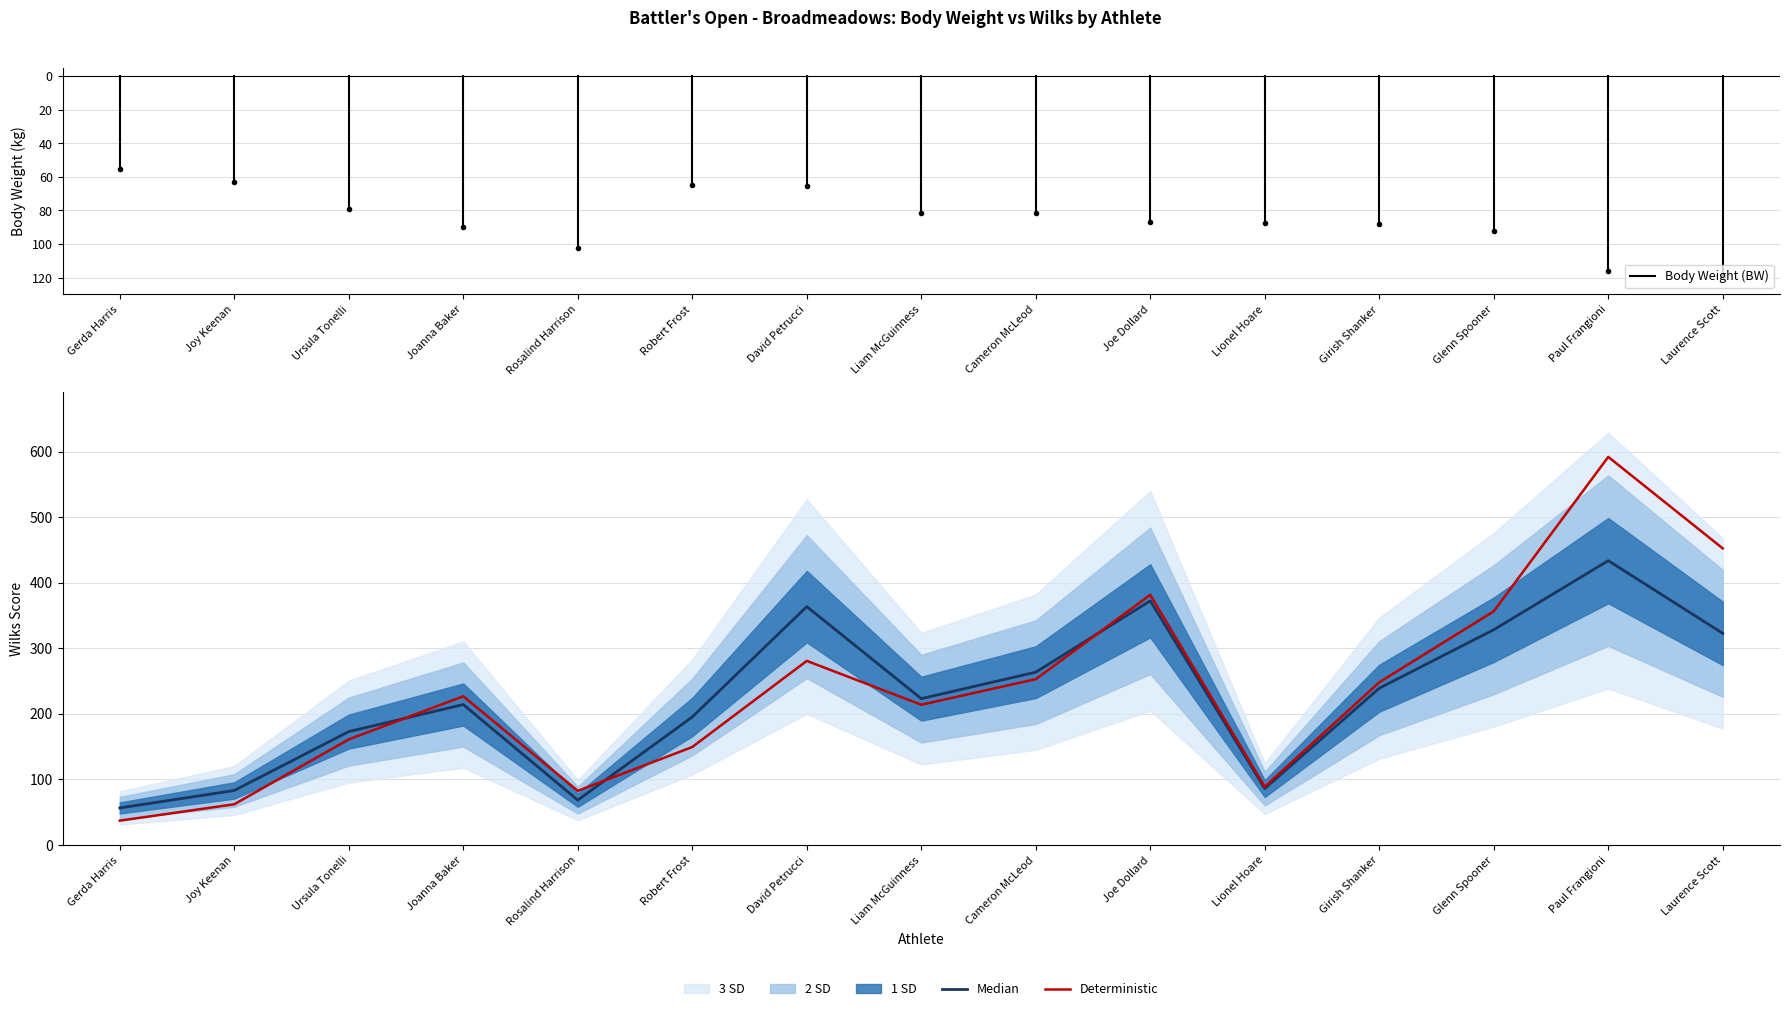

What is the sum of all values?

3420.8